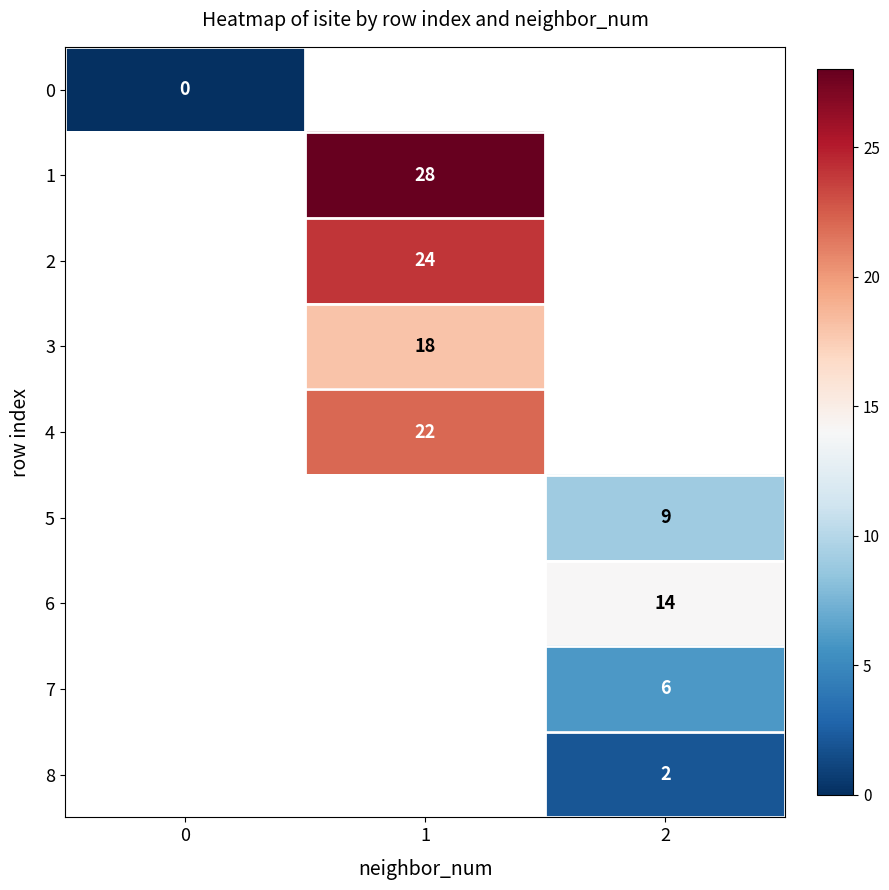

True or false: 7 has a value of 6 at 2.

True